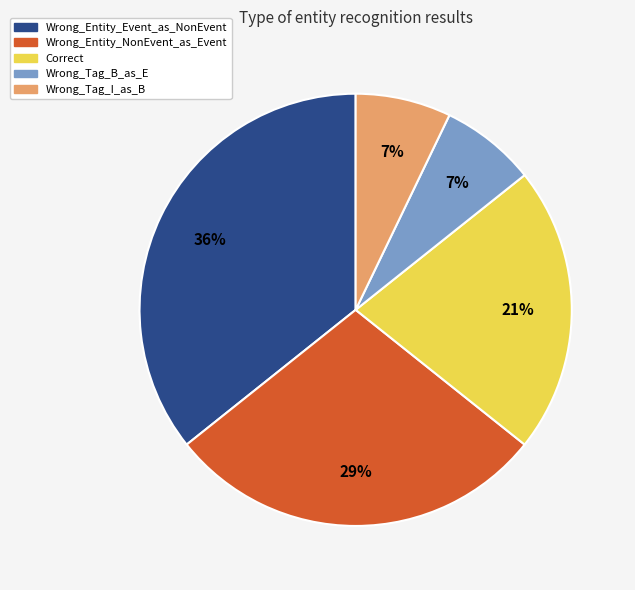

To the nearest percent, what percentage of the pie is Wrong_Entity_NonEvent_as_Event?

29%